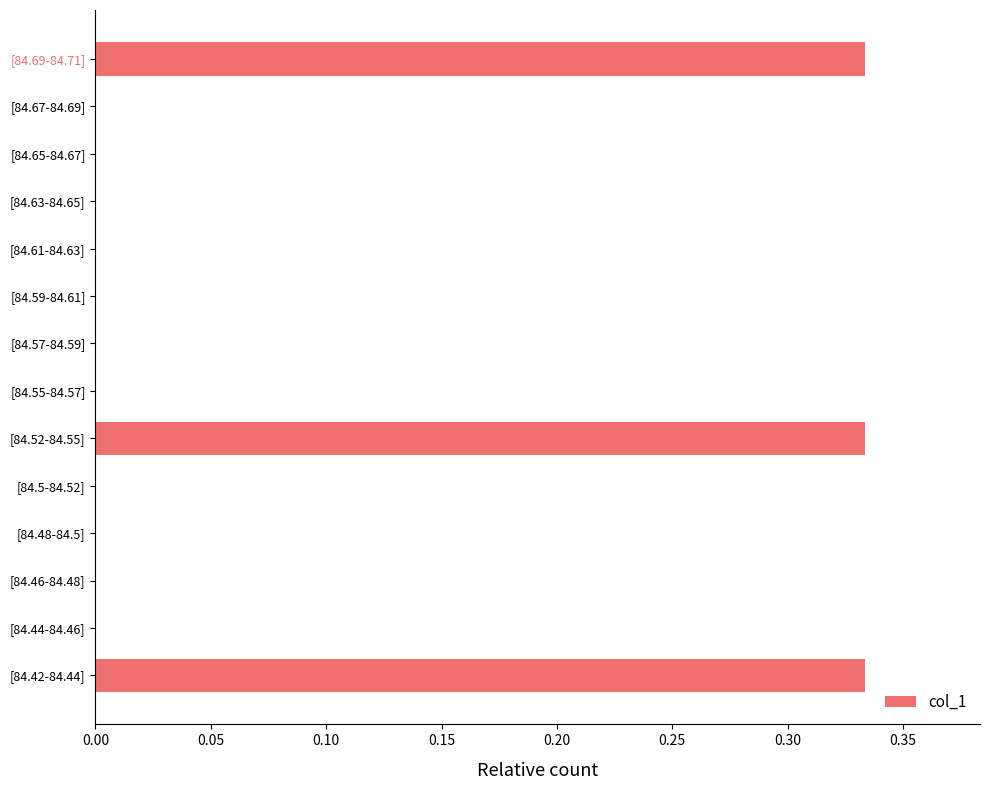

The value at [84.63-84.65] is -0.2. True or false?

False